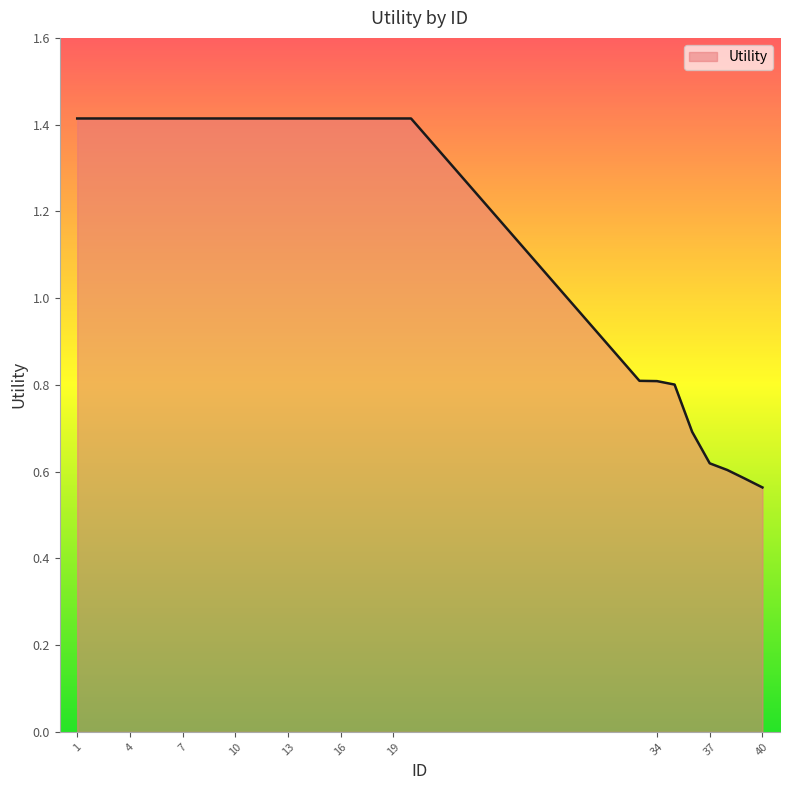

What is the difference between the second highest and minimum values?

0.9